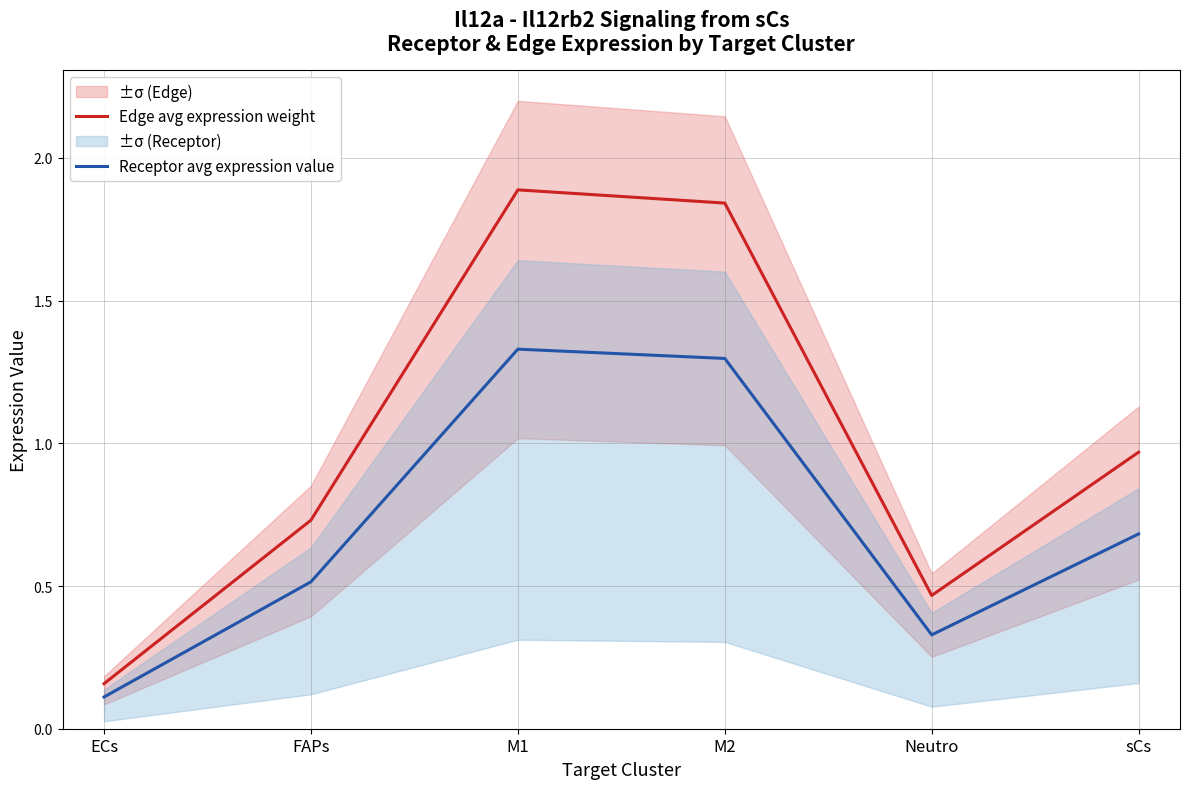

True or false: Edge avg expression weight and Receptor avg expression value cross at least once.

False